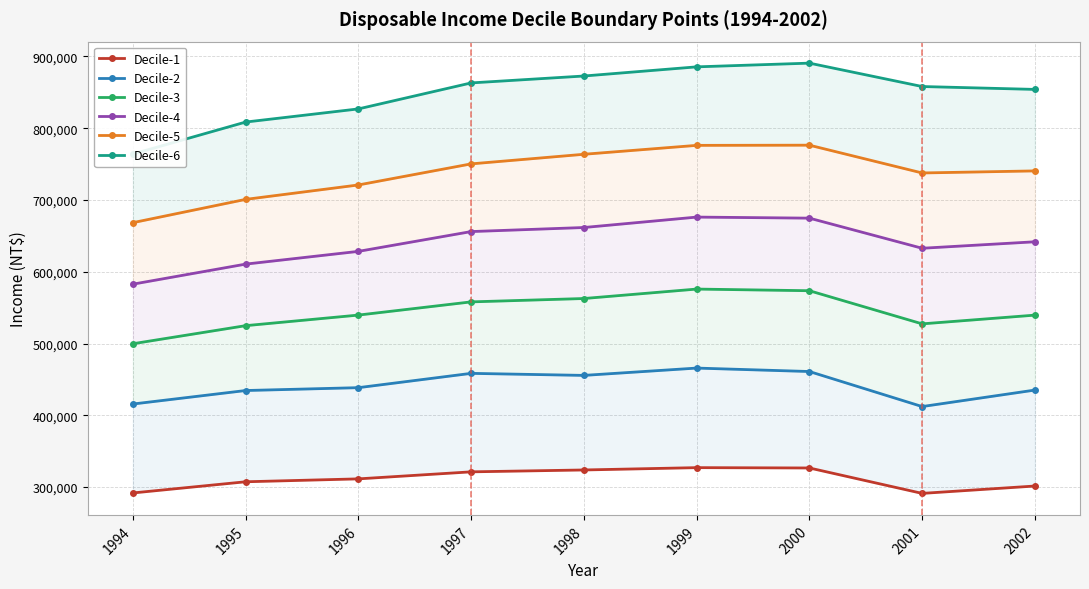

True or false: Decile-3 has more than 0 points higher than both neighbors.

True